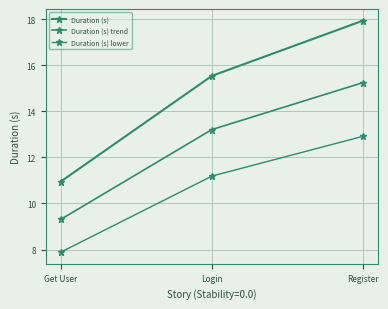

Reading left to right, list all the values displayed in this chart.

Duration (s): 10.9	15.5	17.9
Duration (s) trend: 9.3	13.2	15.2
Duration (s) lower: 7.9	11.2	12.9